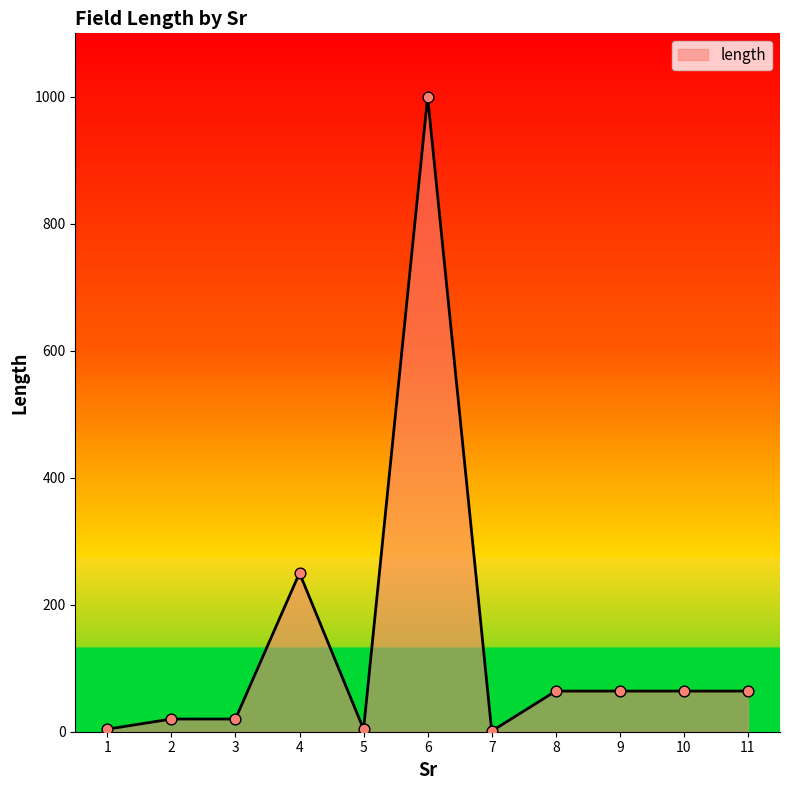

What is the change in value from 1 to 8?

+60